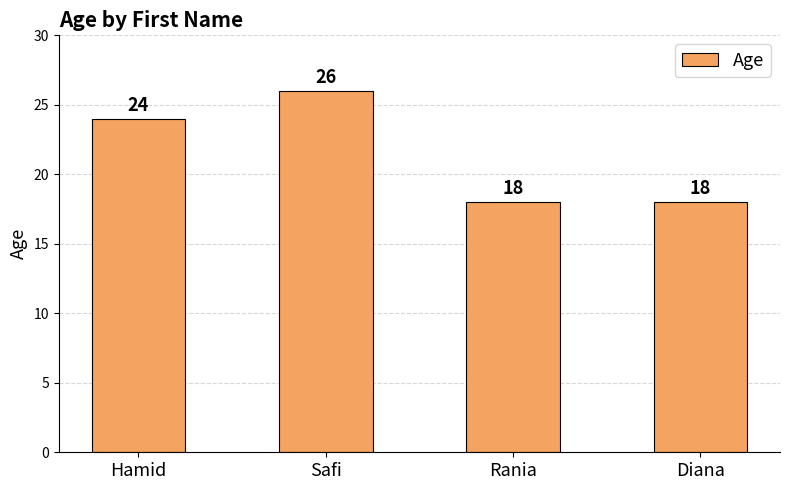

Approximately how many times larger is the value at Hamid compared to Safi?

0.9